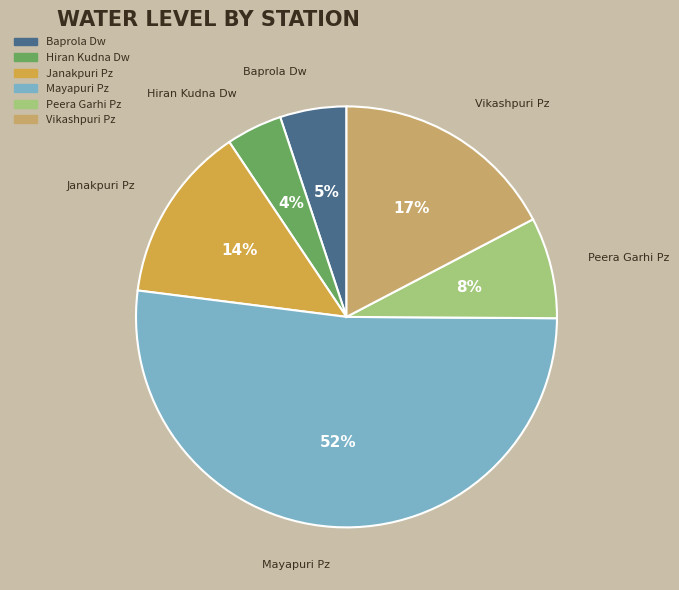

To the nearest percent, what portion does Baprola Dw represent?

5%